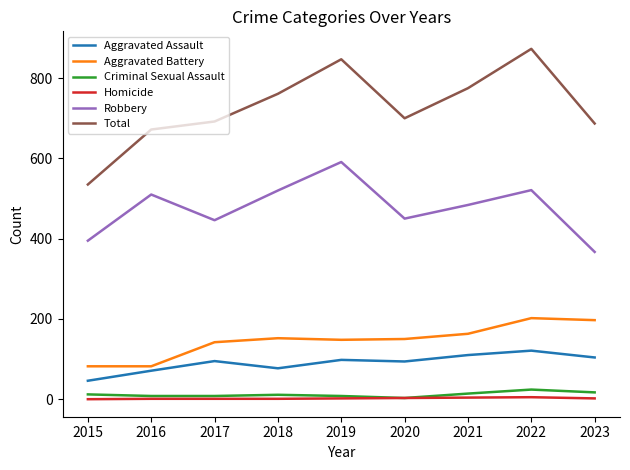

At which category is the sum across all series the highest?

2022